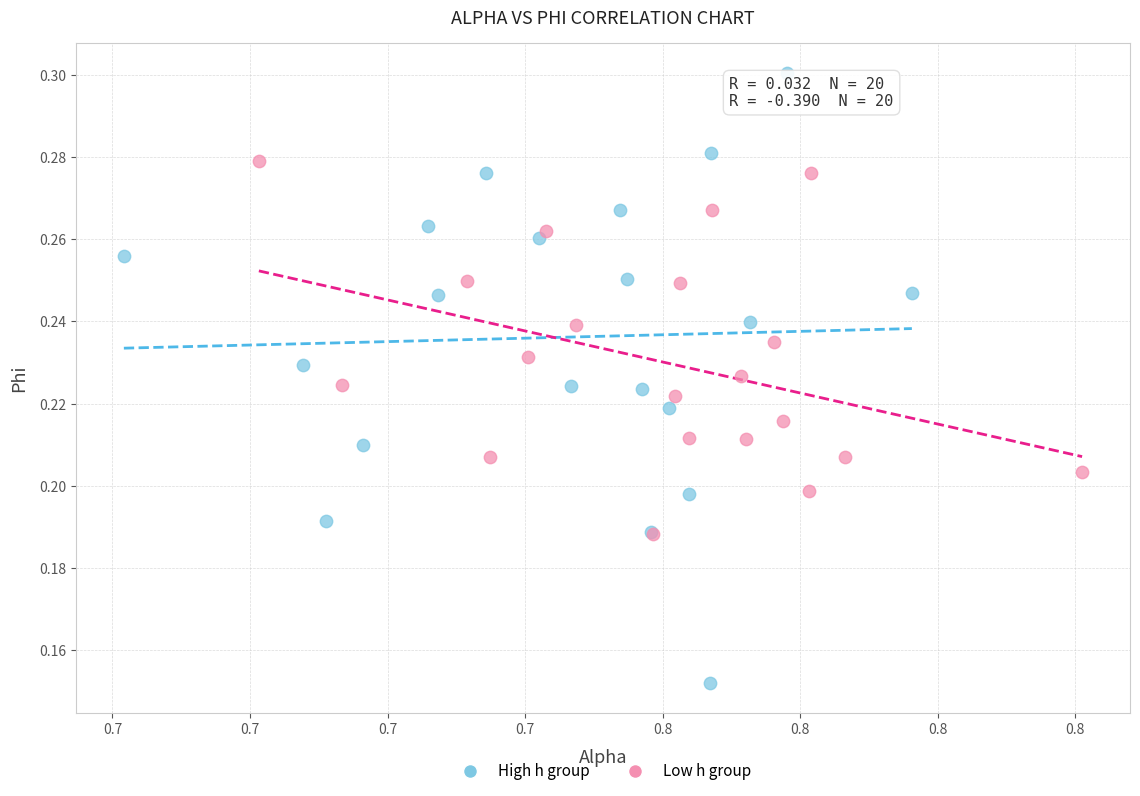

Which series has the largest Y range (max minus min)?

High h group